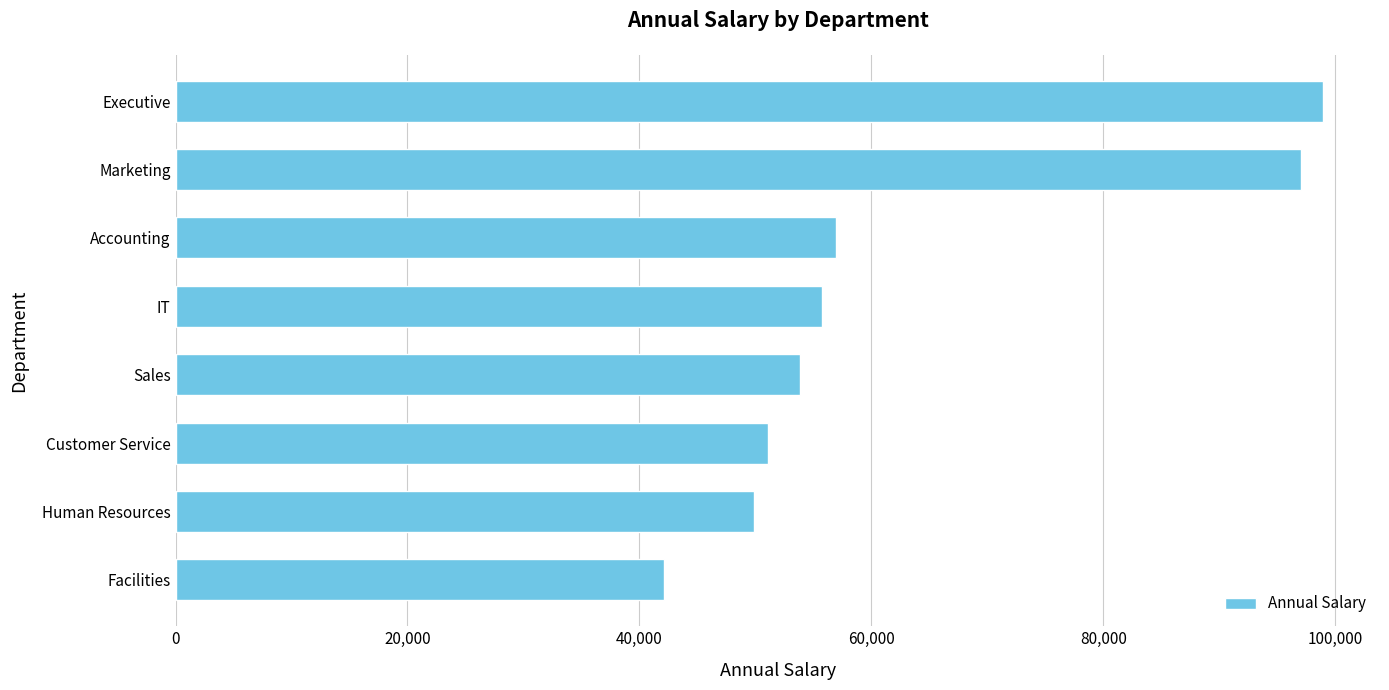

Rank the categories by value from lowest to highest.

Facilities, Human Resources, Customer Service, Sales, IT, Accounting, Marketing, Executive